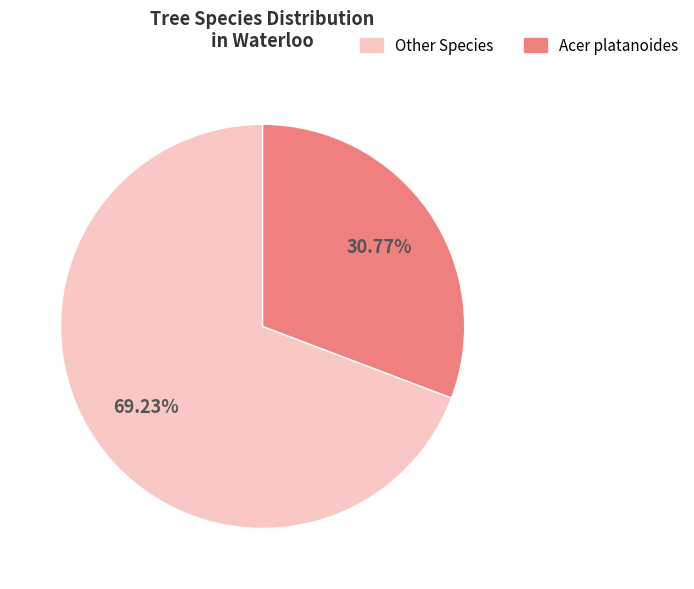

Is the sum of Other Species and Acer platanoides greater than half?

Yes